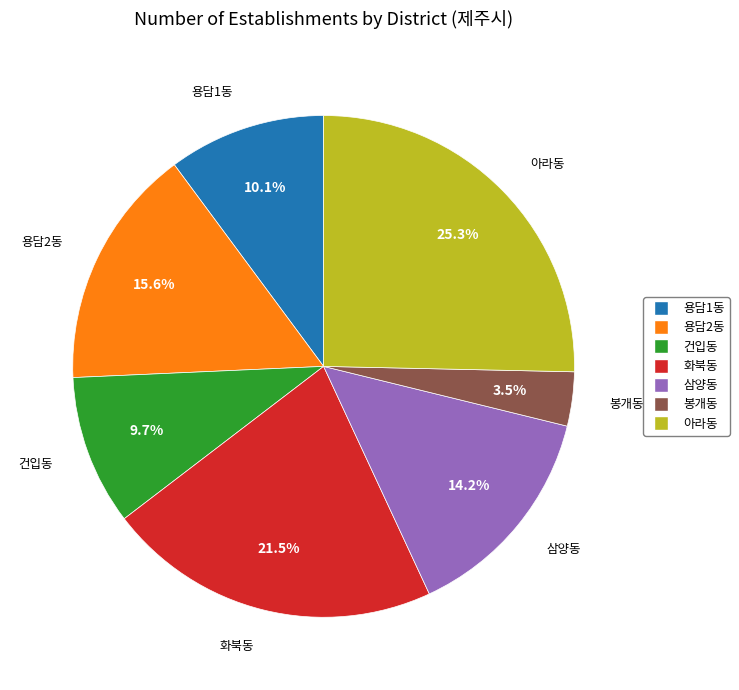

True or false: 건입동 accounts for 1% of the total.

False